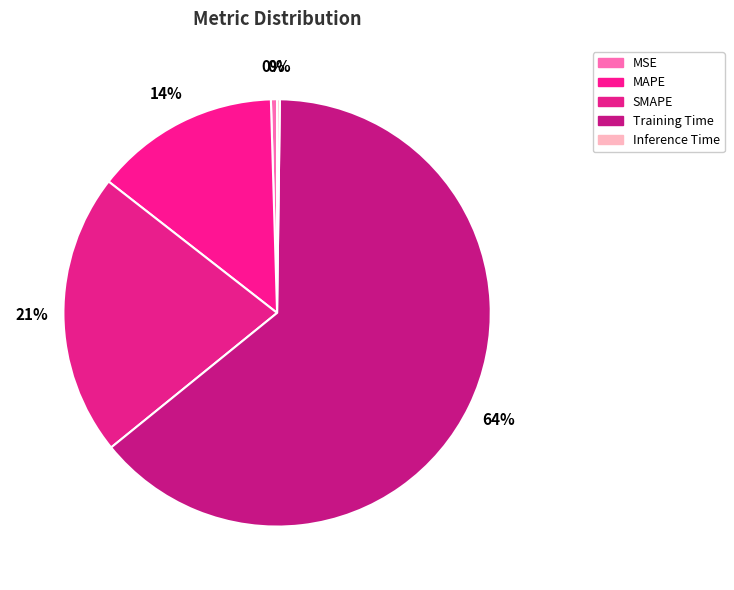

Does Training Time account for over 50% of the chart?

Yes